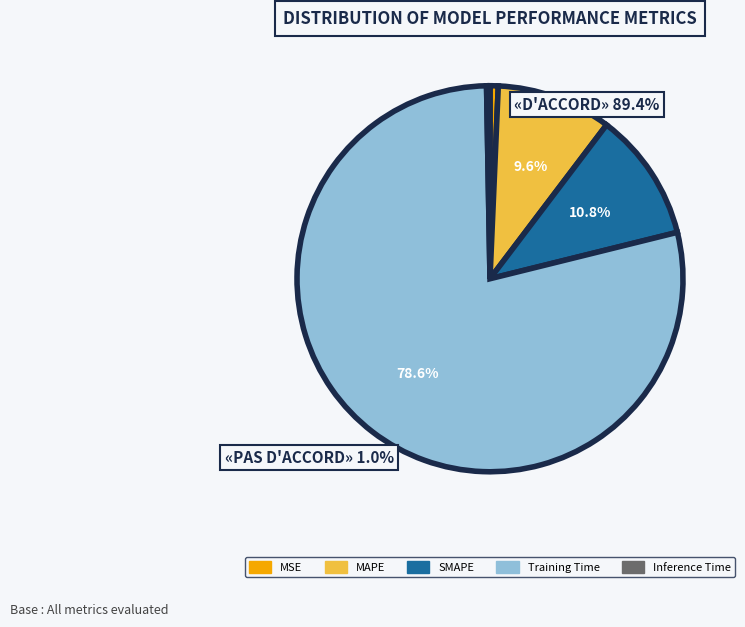

What percentage is the Training Time slice, to the nearest percent?

79%